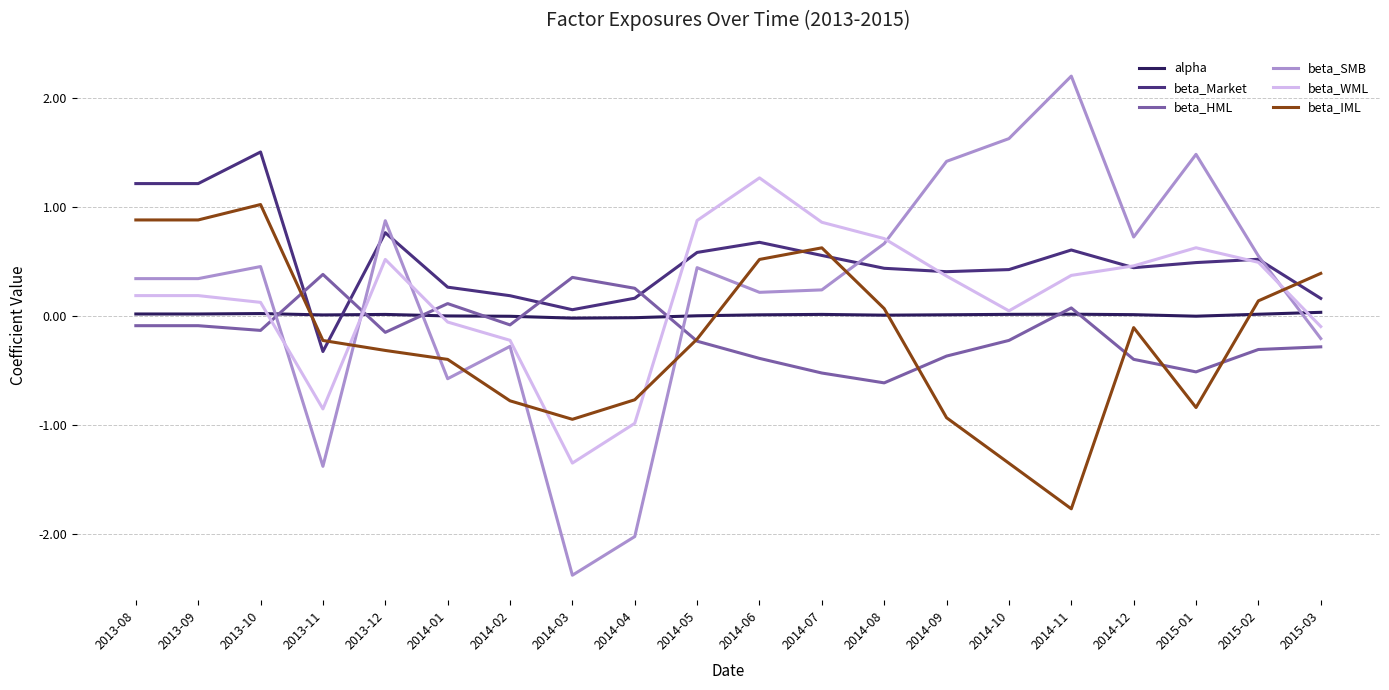

Which label corresponds to the smallest value in the chart?

2014-03